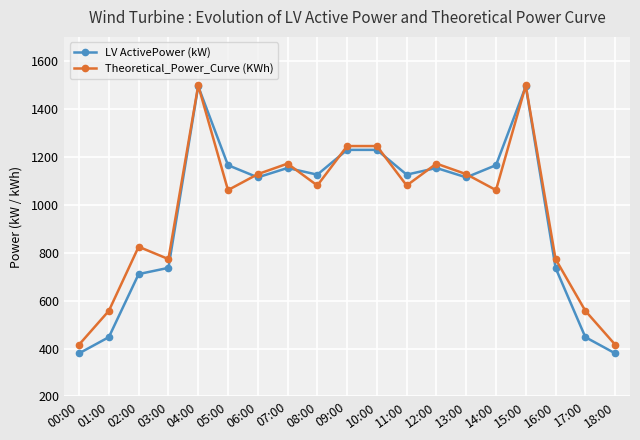

What is the minimum value for Theoretical_Power_Curve (KWh)?

416.3